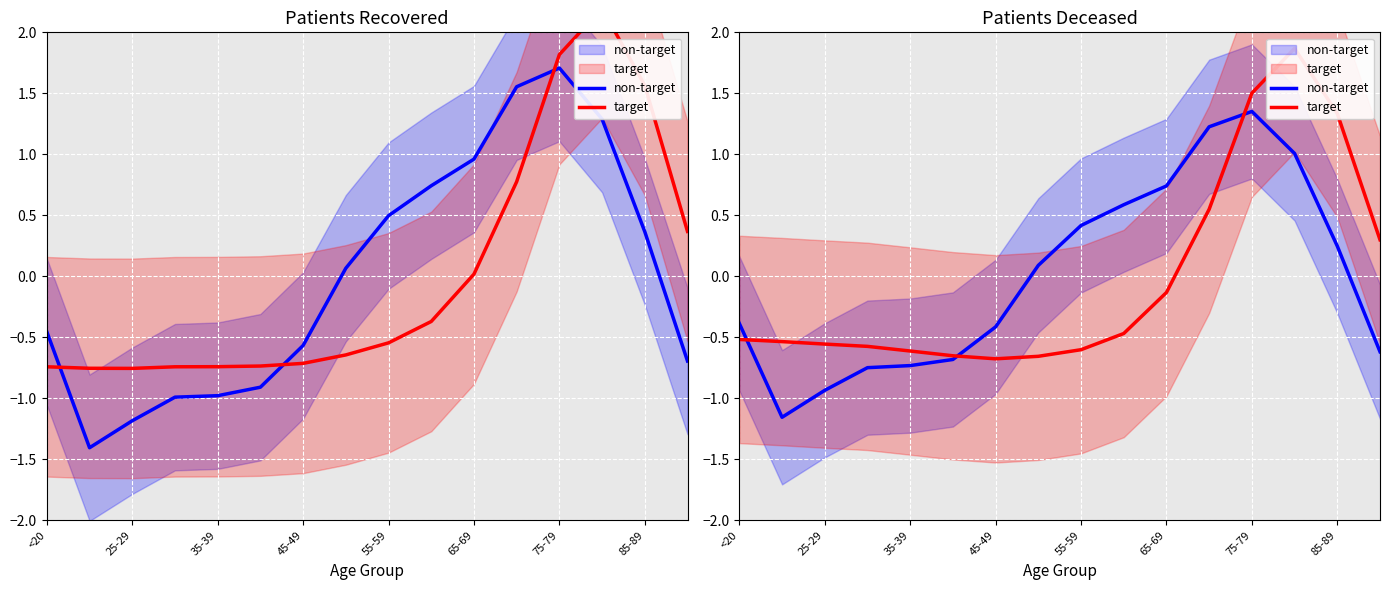

How many lines are shown in the chart?

2